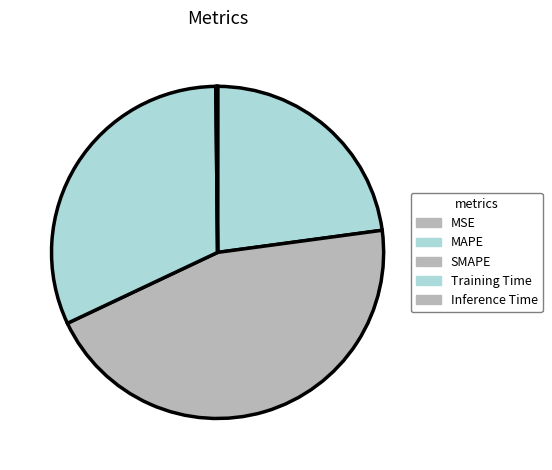

How many segments does this pie chart have?

5